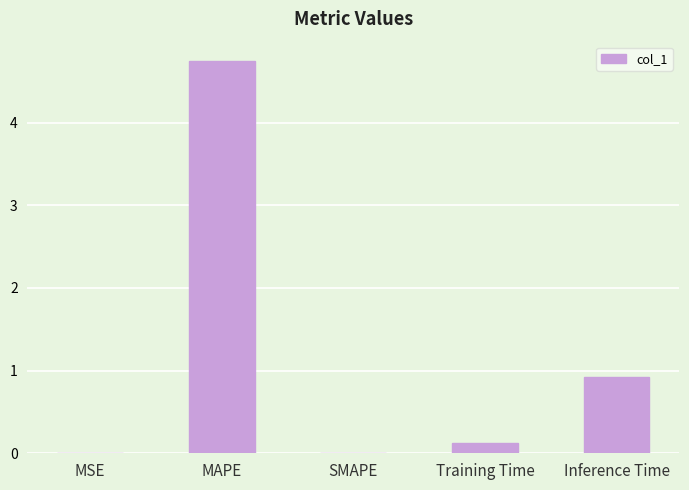

What is the maximum value shown in the chart?

4.7